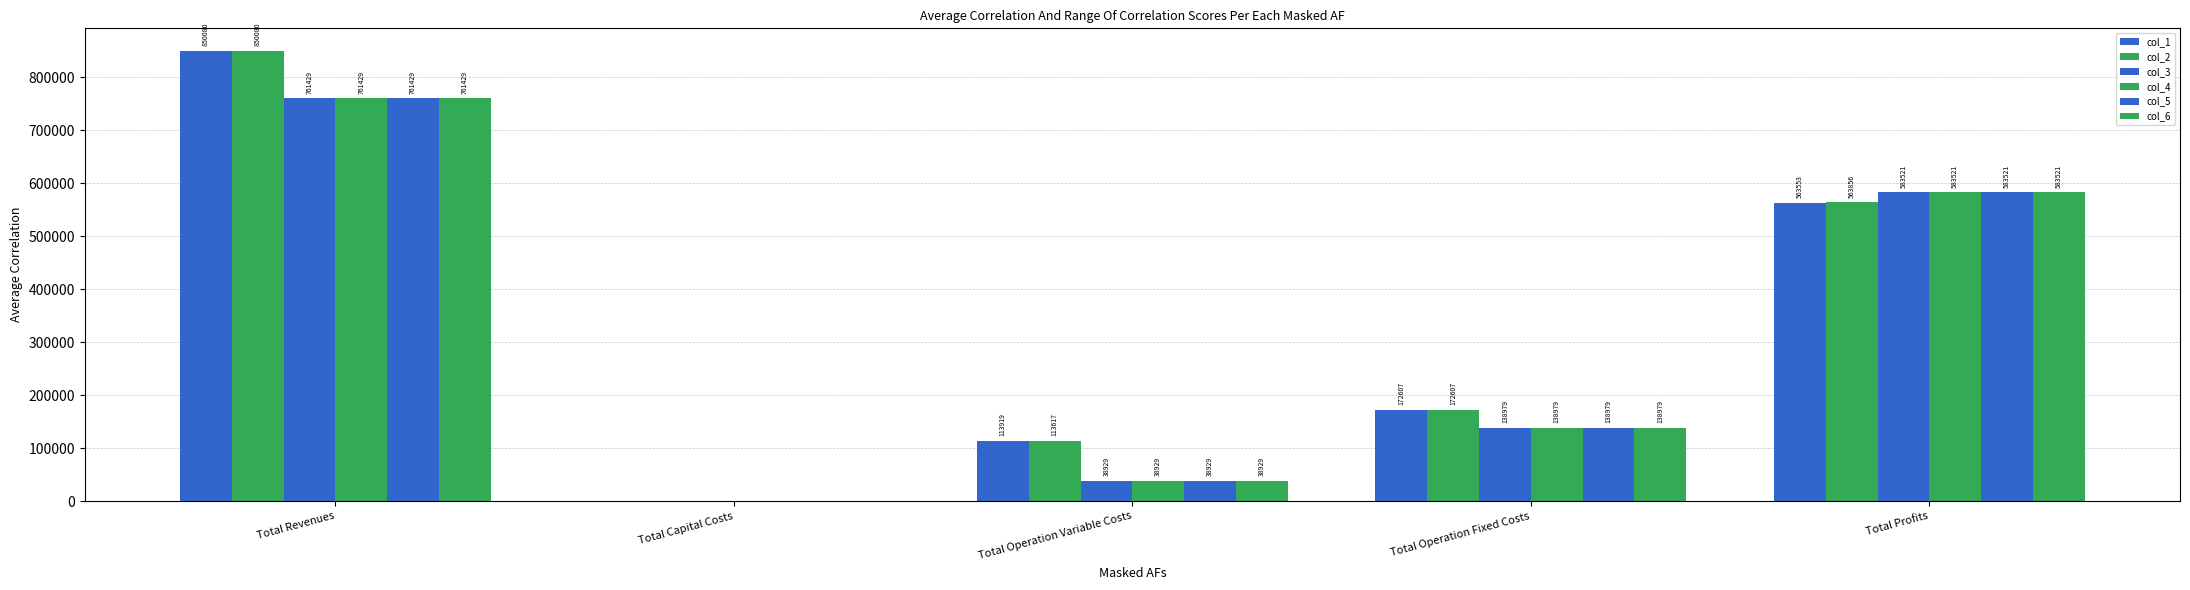

How many categories are shown in the chart?

5